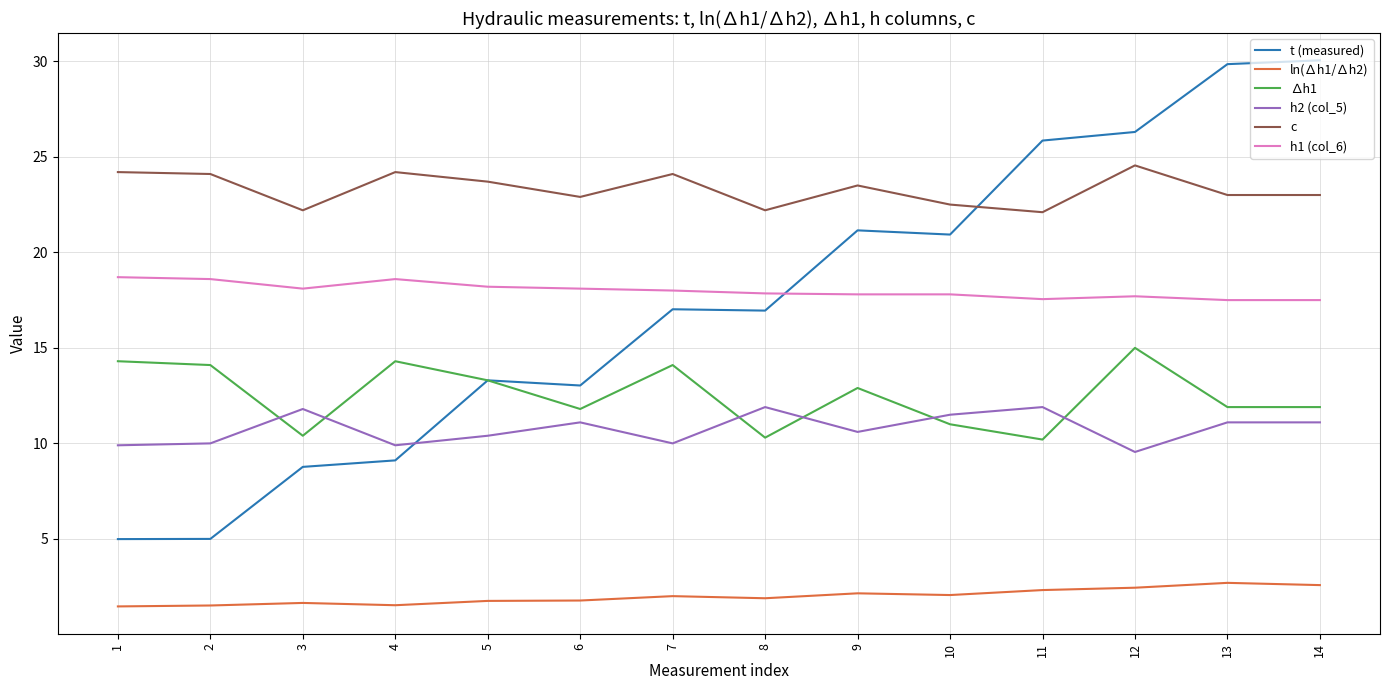

What is the spread (max minus min) of values at 10?

20.4